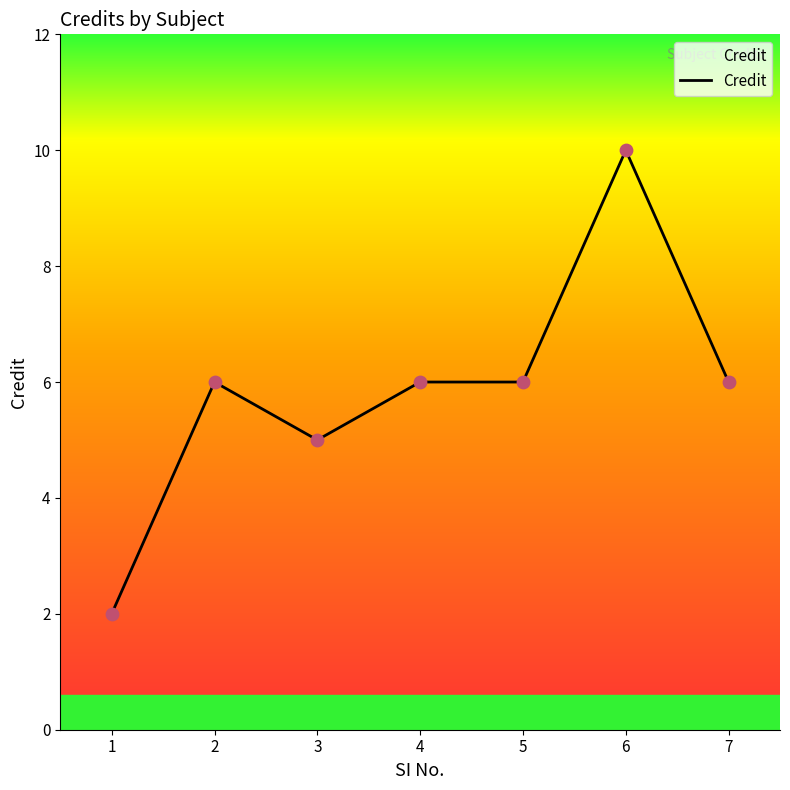

Approximately how many times larger is the value at 2 compared to 6?

0.6